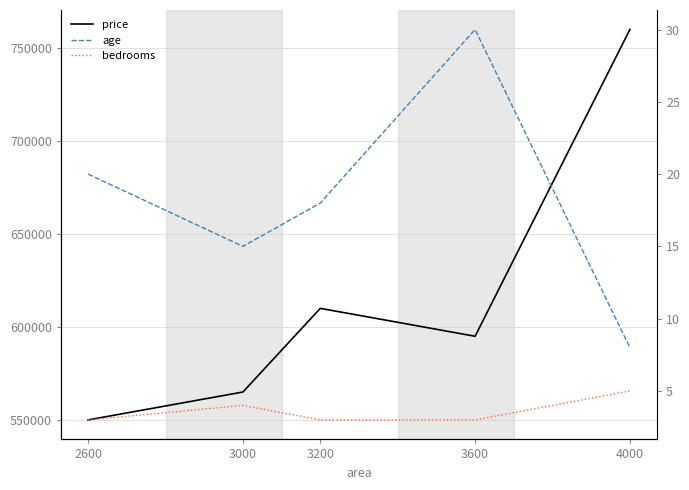

Is this an area chart (filled region under the line)?

No